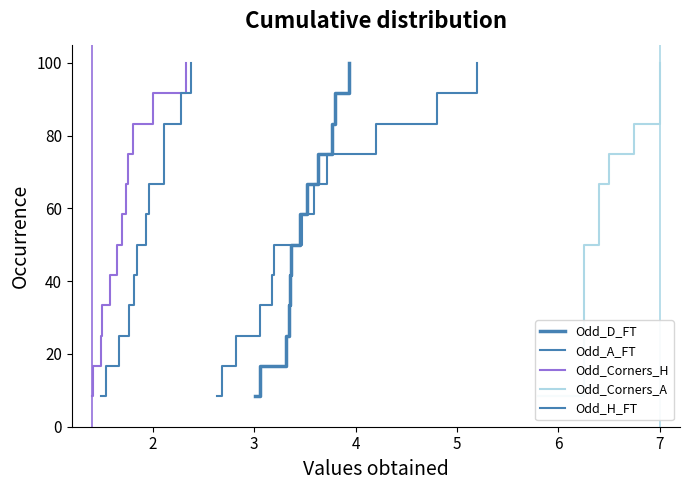

Does the chart display data point markers on the line(s)?

No